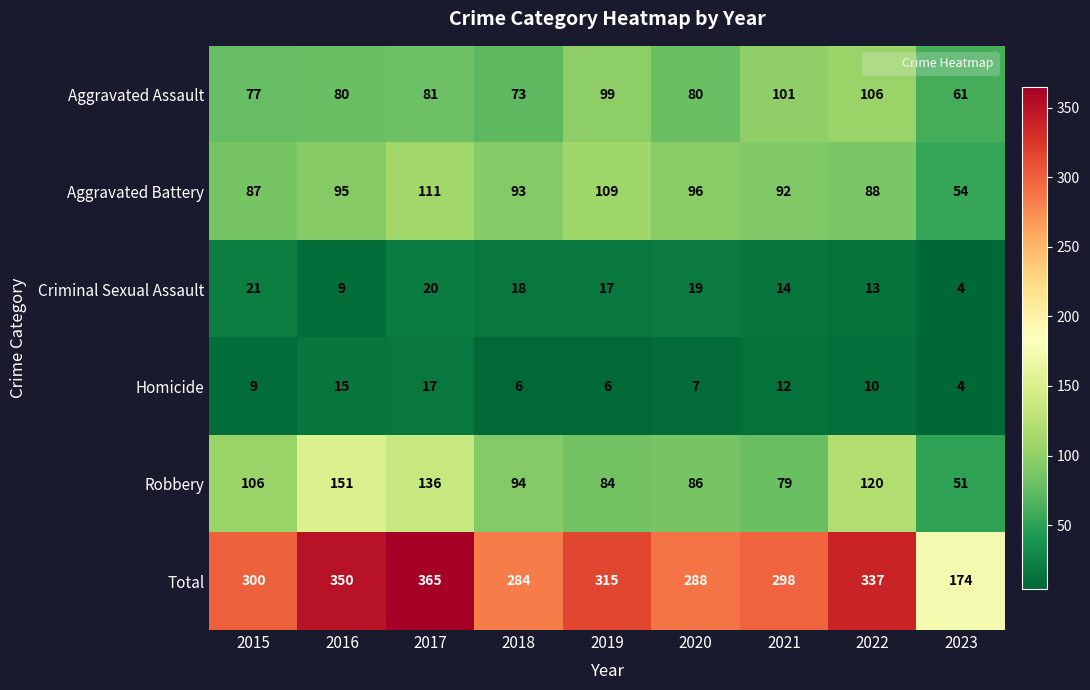

Between 2016 and 2019, which series saw the biggest shift?

Robbery